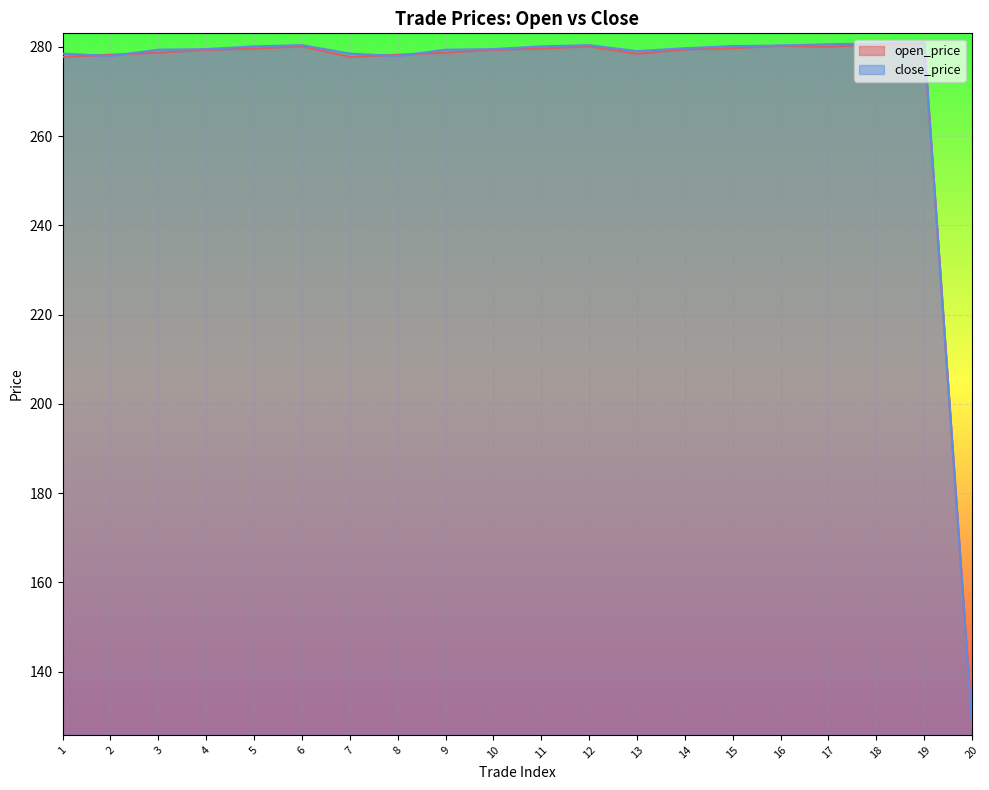

Between which two adjacent categories do open_price and close_price first intersect?

1 and 2